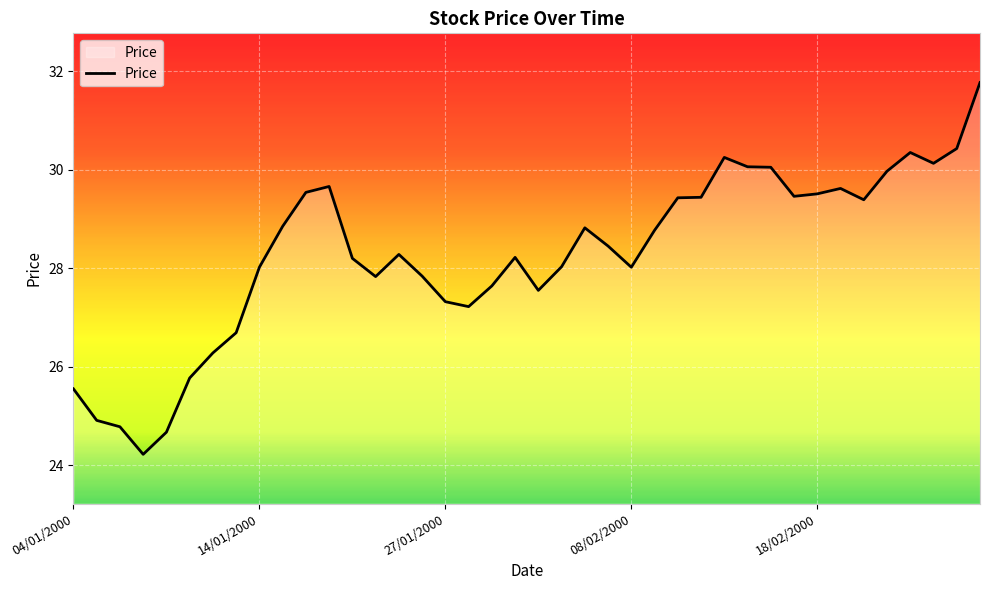

What is the maximum value shown in the chart?

31.8